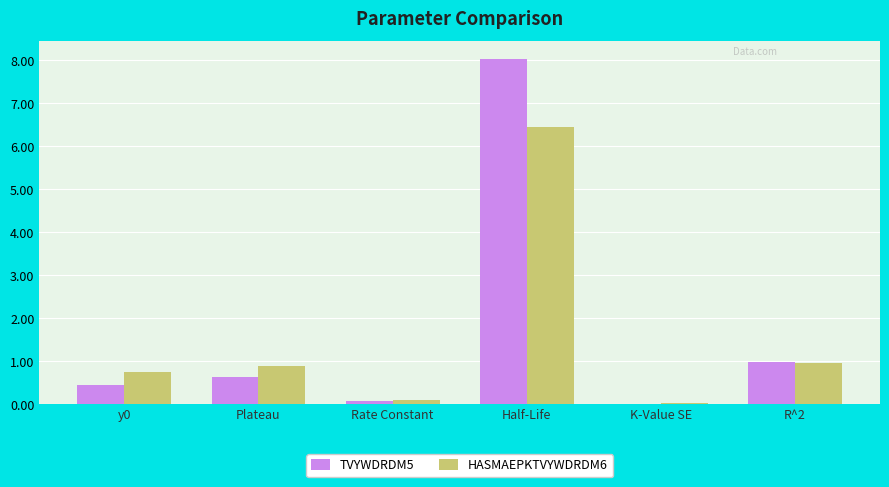

What is the approximate value of HASMAEPKTVYWDRDM6 at y0?

0.8